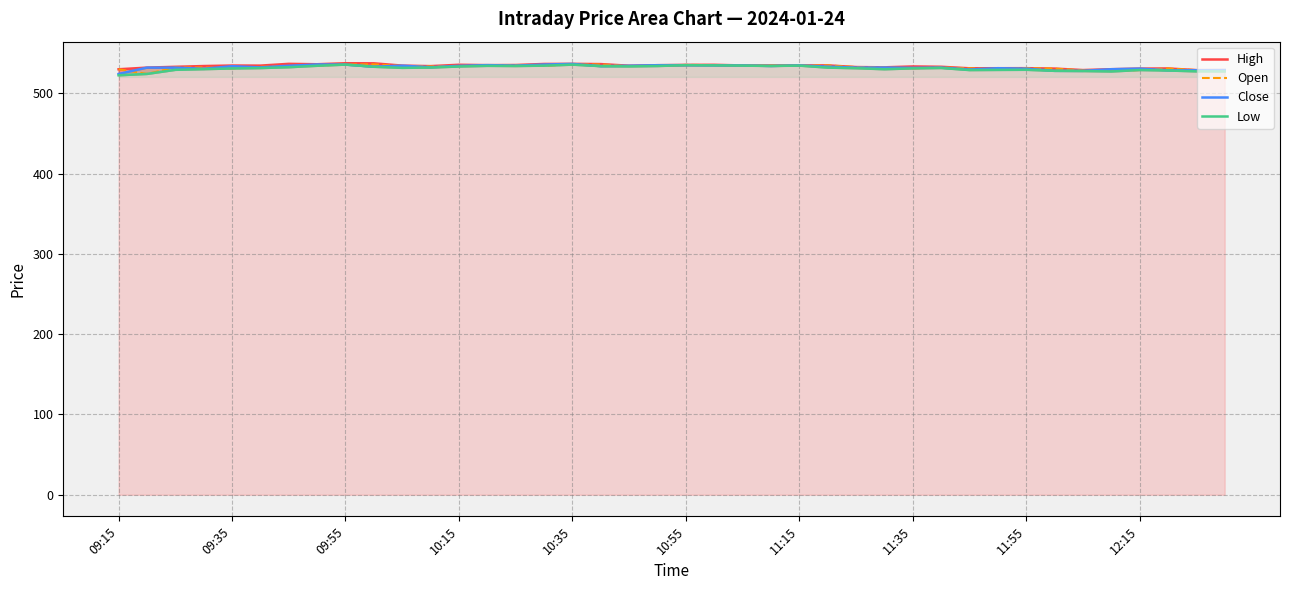

Which has a higher value, 31 or 18?

18